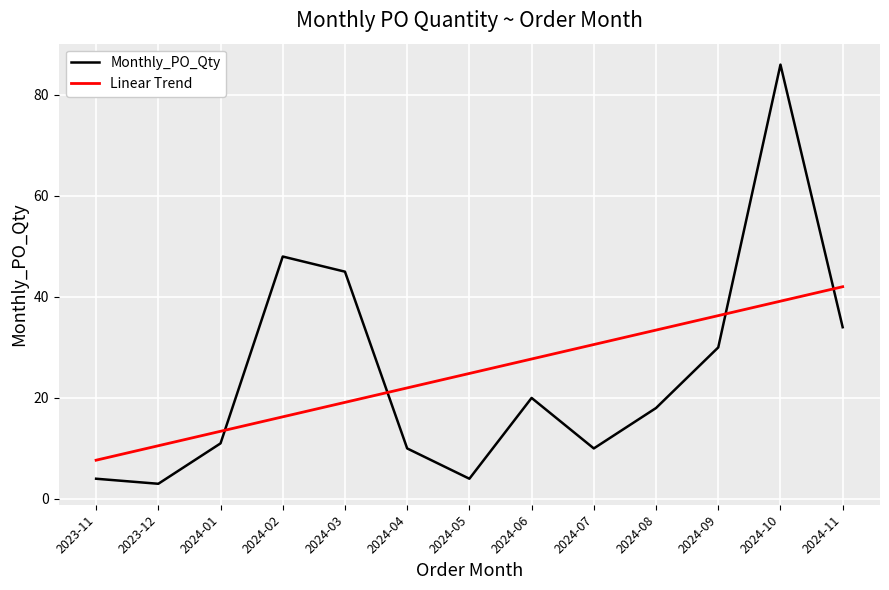

At 2024-07, list the series in order from largest to smallest.

Linear Trend, Monthly_PO_Qty